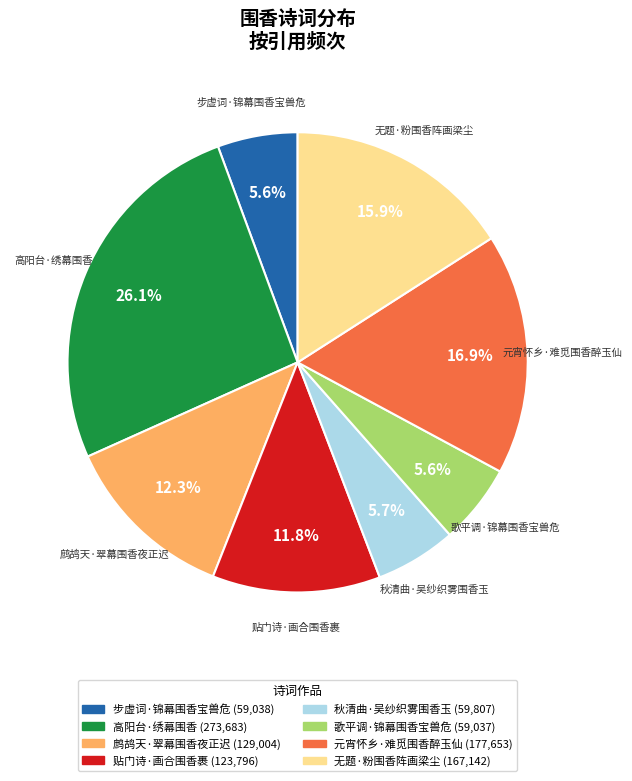

Is it true that 无题·粉围香阵画梁尘 is 16% of the pie?

True